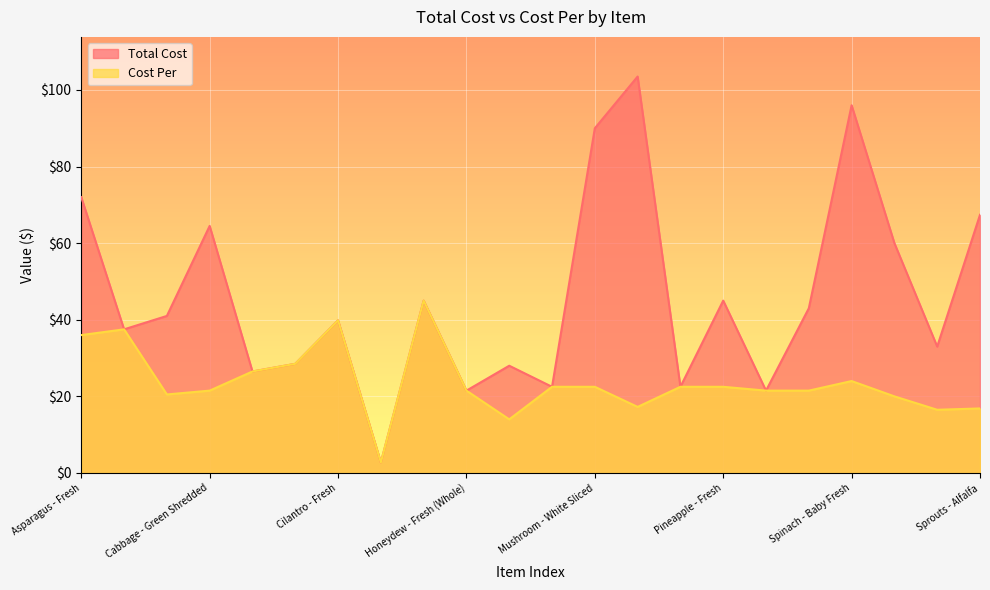

Where does the Cost Per series first go above 22?

Asparagus - Fresh